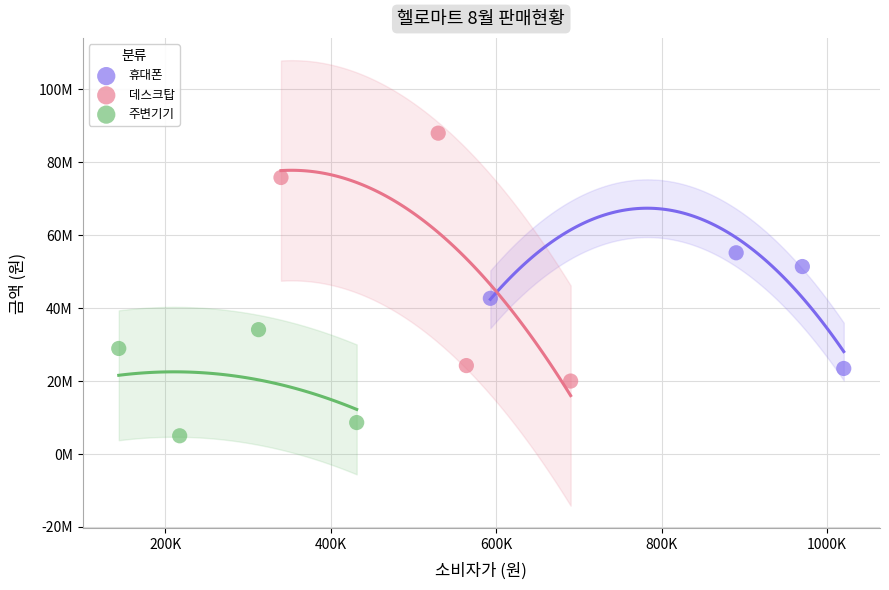

What are all the series names shown in the legend?

휴대폰, 데스크탑, 주변기기